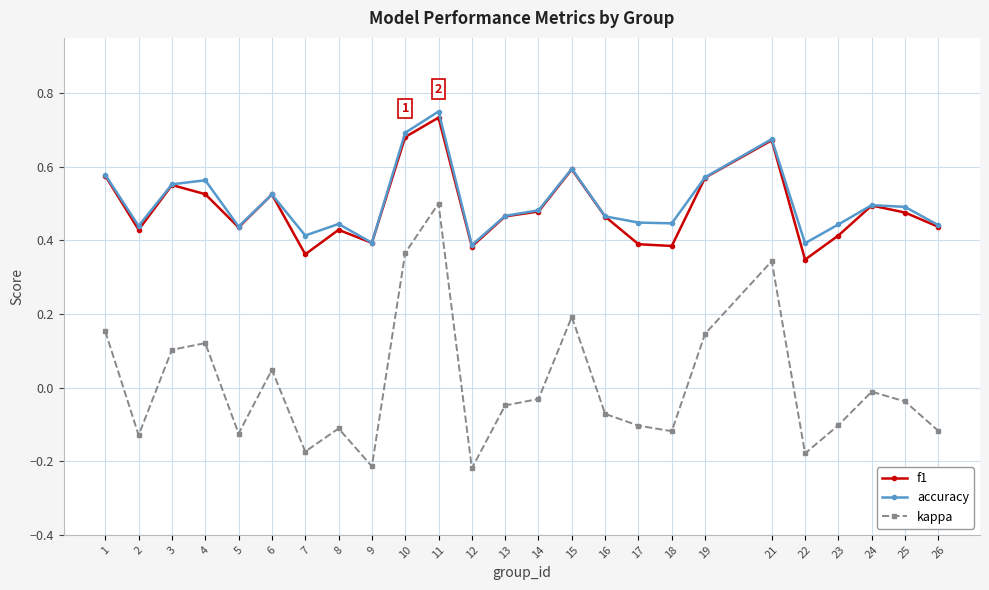

True or false: f1 and kappa intersect in this chart.

False